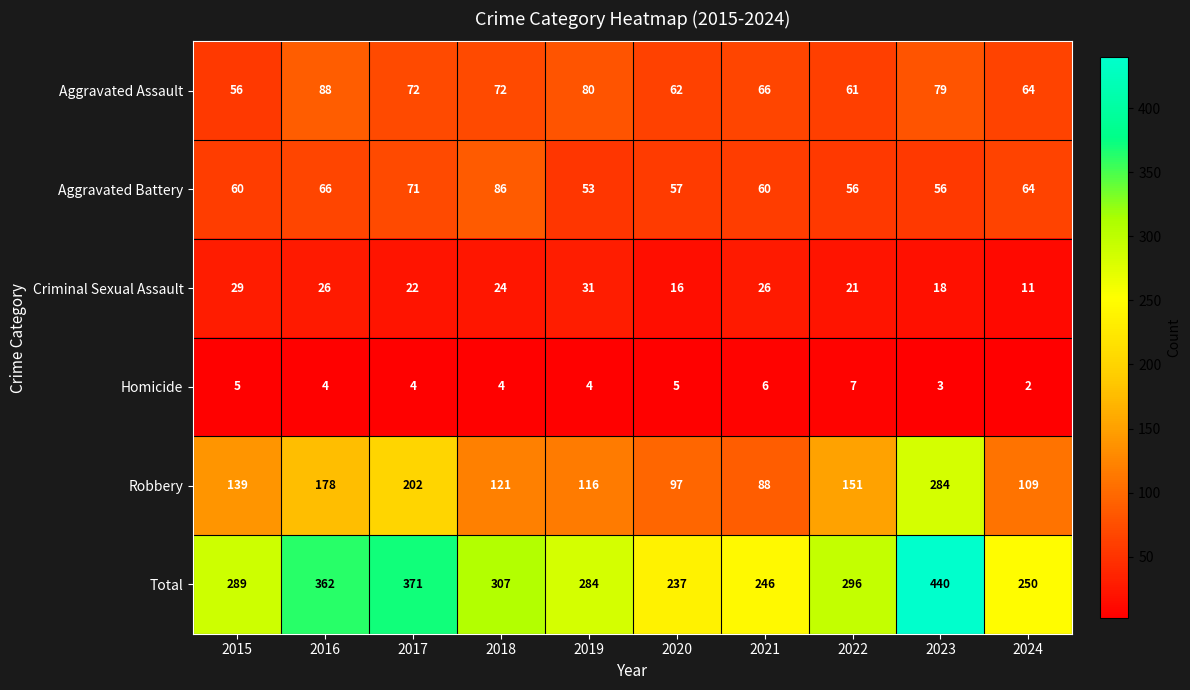

How many distinct data groups are displayed?

6